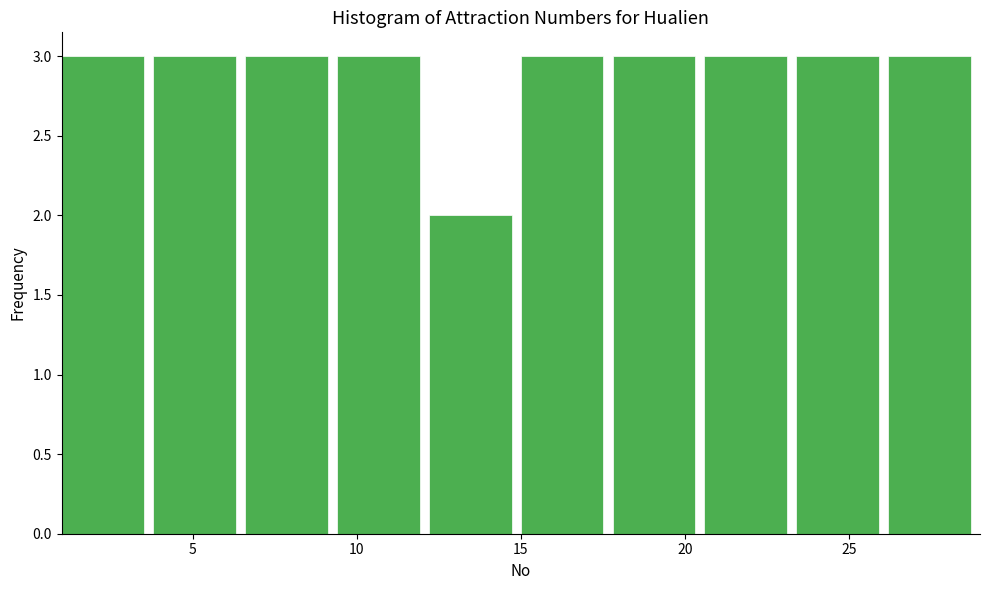

What is the height of the bar covering 3.8 to 6.6 on the x-axis? Neither the bar edges nor the heights are printed on the chart, so give them approximately, as read against the axes.

3